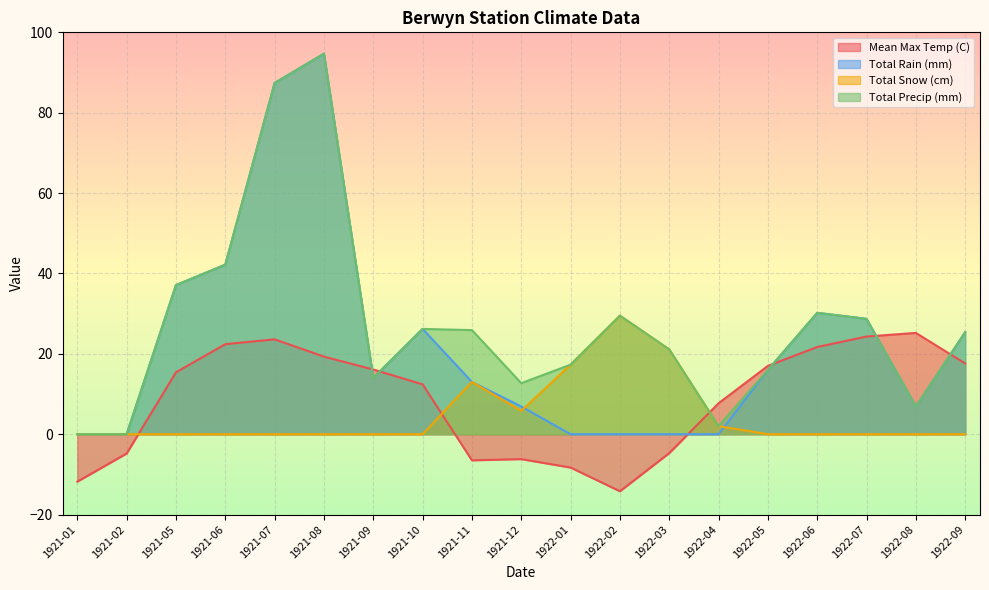

The Total Rain (mm) series shows 13.0 at 1921-11. True or false?

True